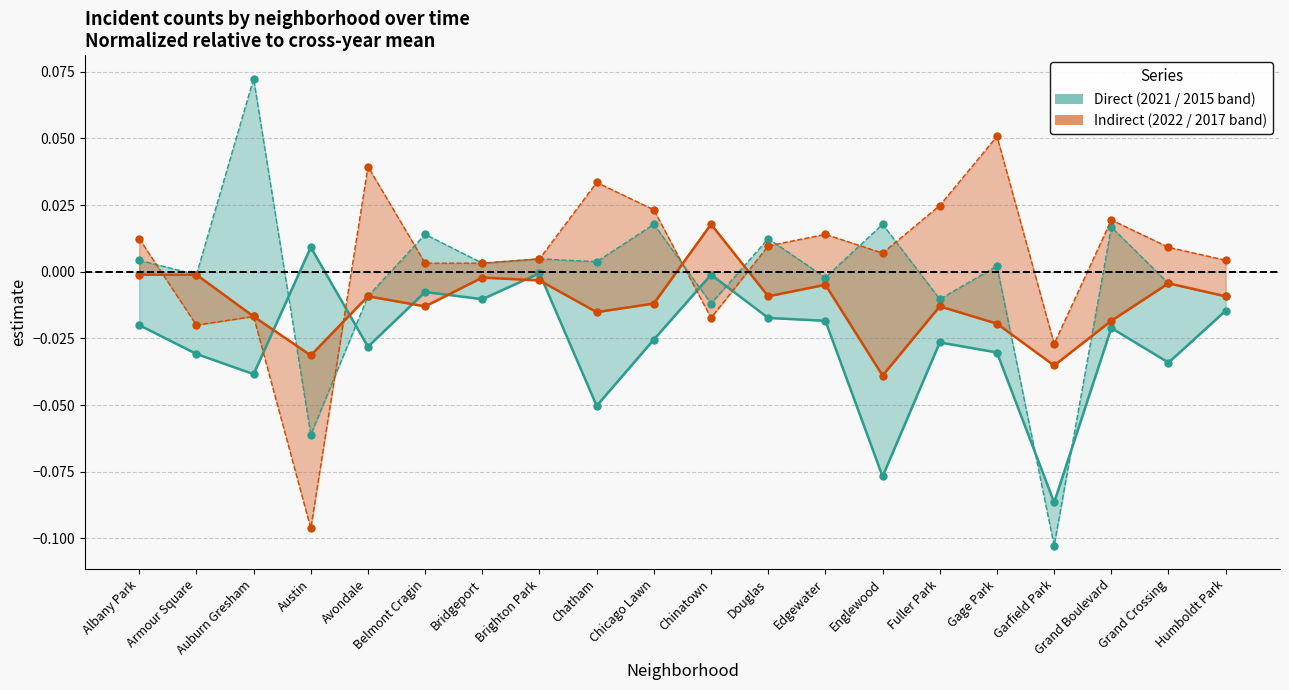

In 2021 (Direct), how many points are lower than both neighbors (excluding endpoints)?

7